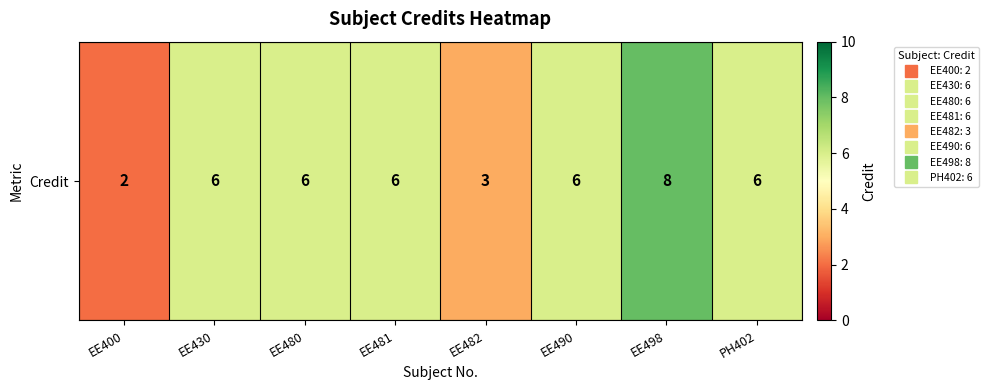

What is the approximate value at EE498?

8